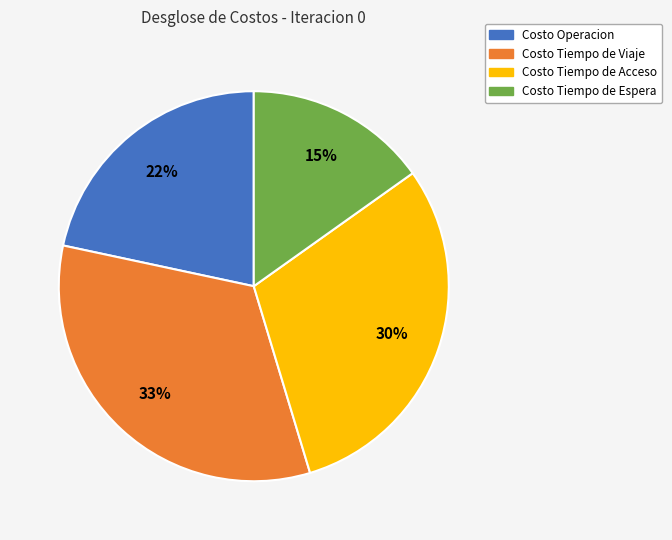

Do Costo Tiempo de Viaje and Costo Tiempo de Espera together represent more than half of the pie?

No